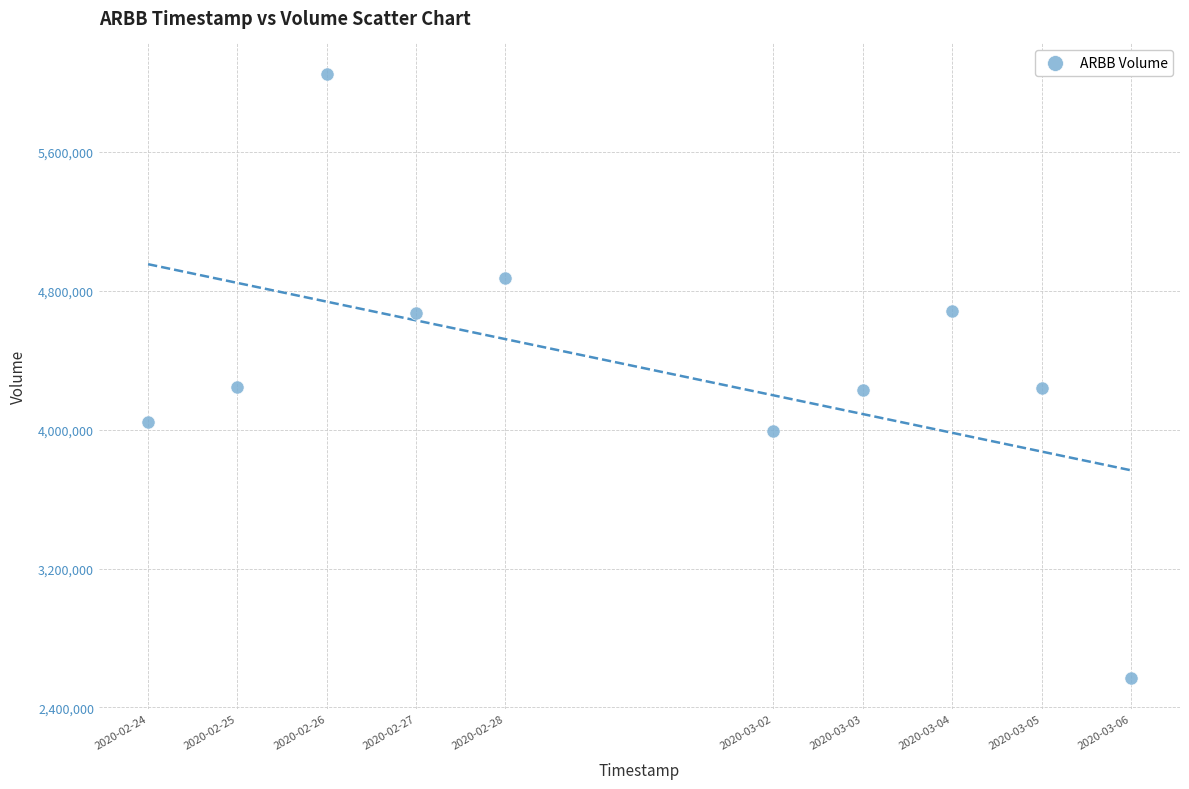

What is the range of X values (max minus min)?

950400